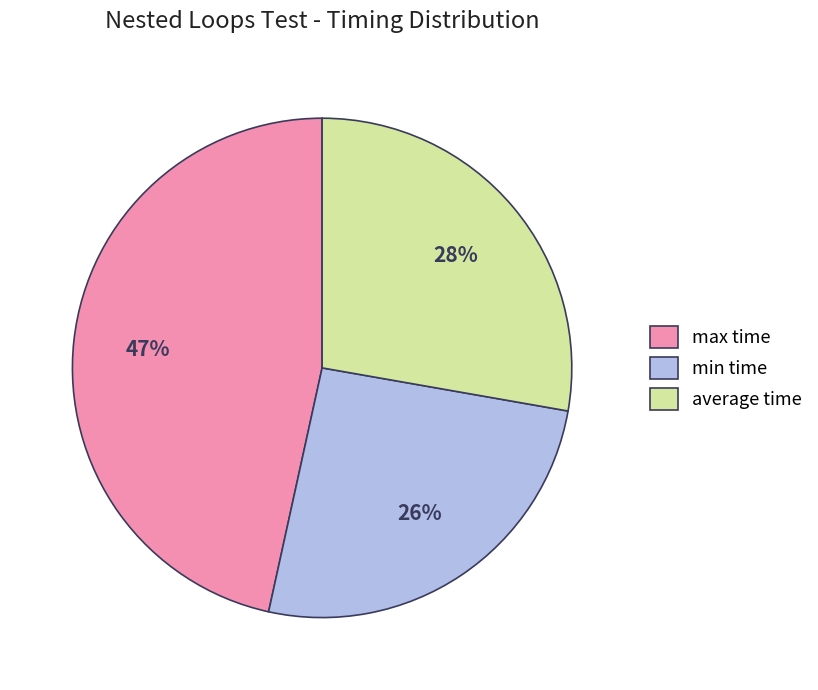

To the nearest percent, what is the difference between the largest and smallest slice percentages?

21%